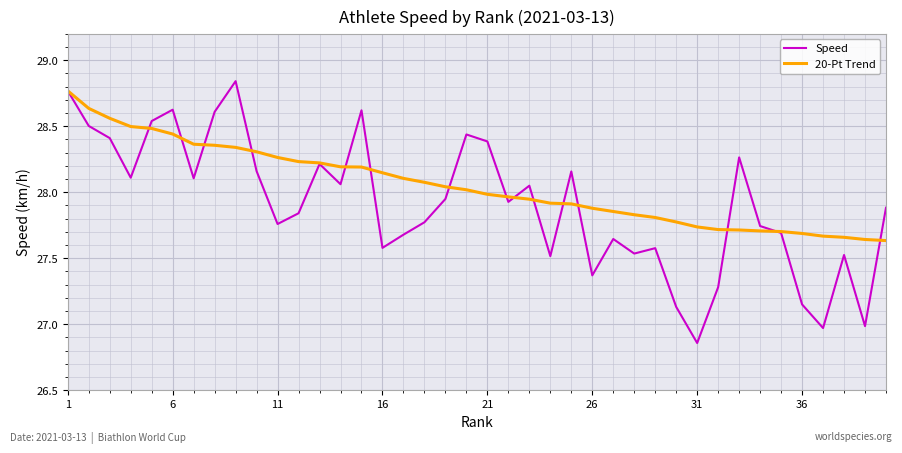

What is the sum of all Speed values?

1116.2